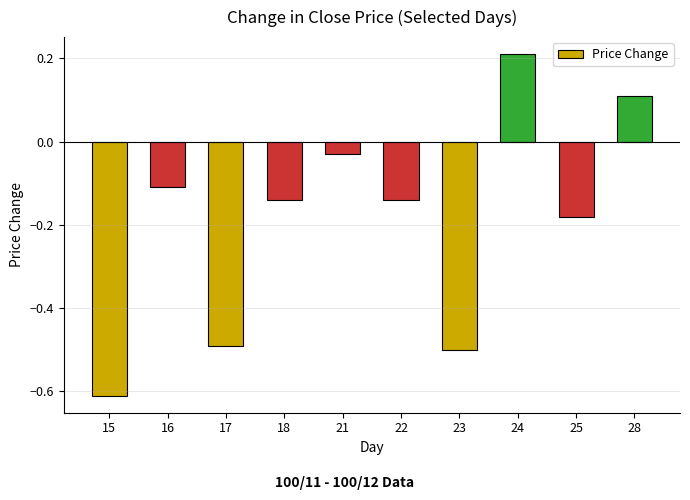

Which category has the highest value across all series?

24